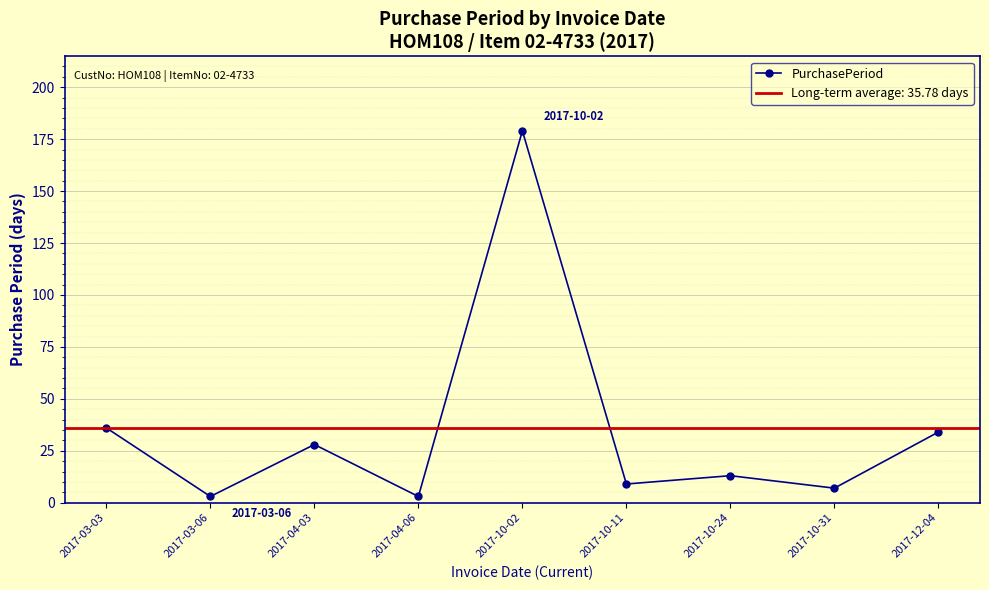

Between 2017-04-03 and 2017-10-02, which is larger?

2017-10-02